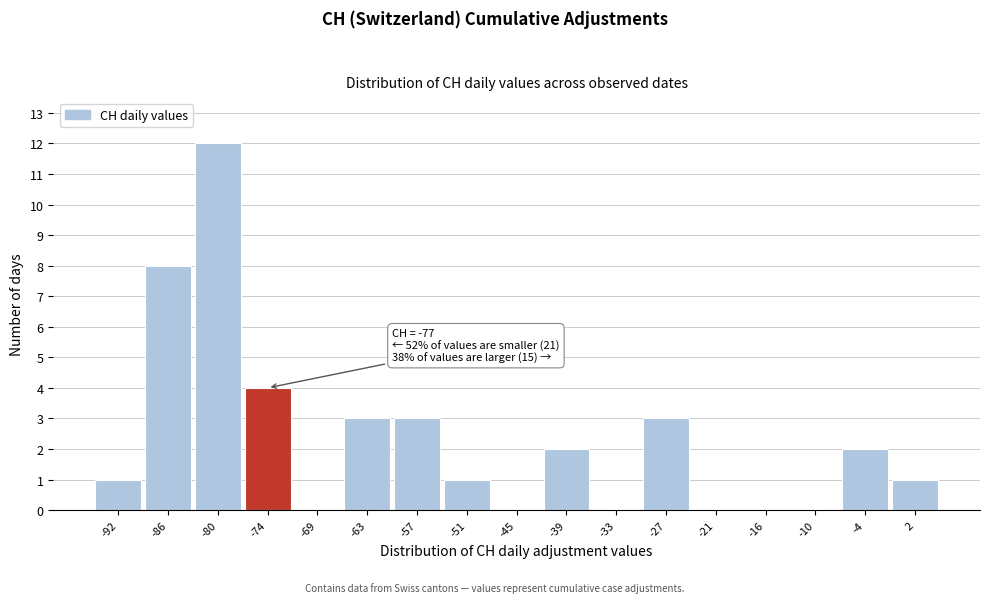

Over which range of the x-axis is the bar tallest?

-83 to -77